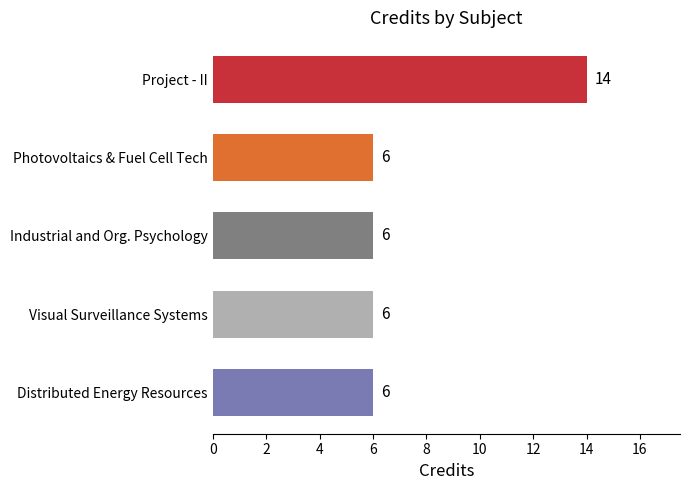

How many distinct data groups are displayed?

1